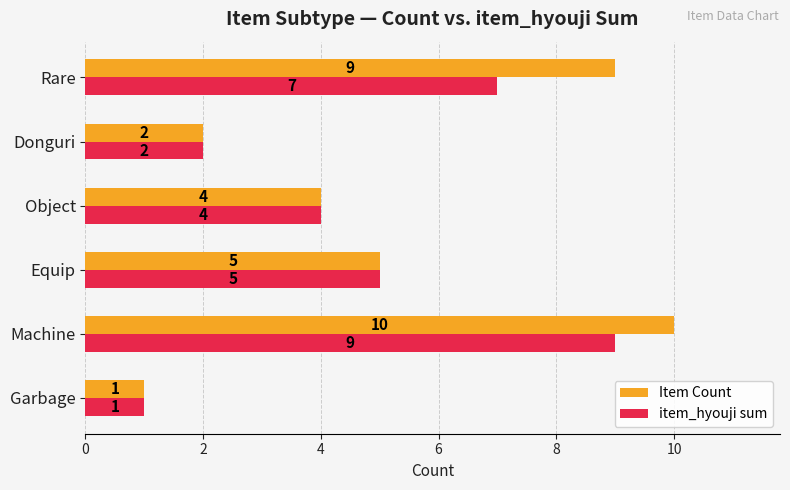

How many item_hyouji sum values are between 2 and 7?

4